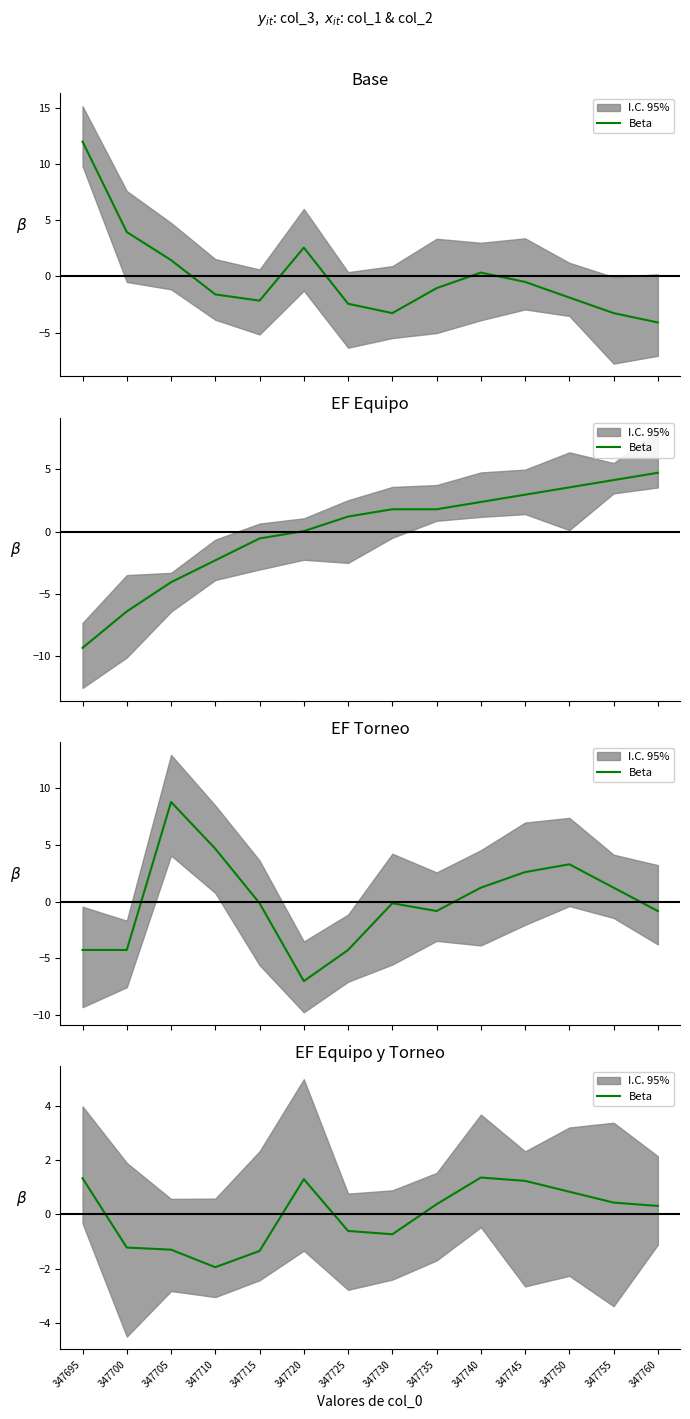

Count the number of values greater than 0.

8